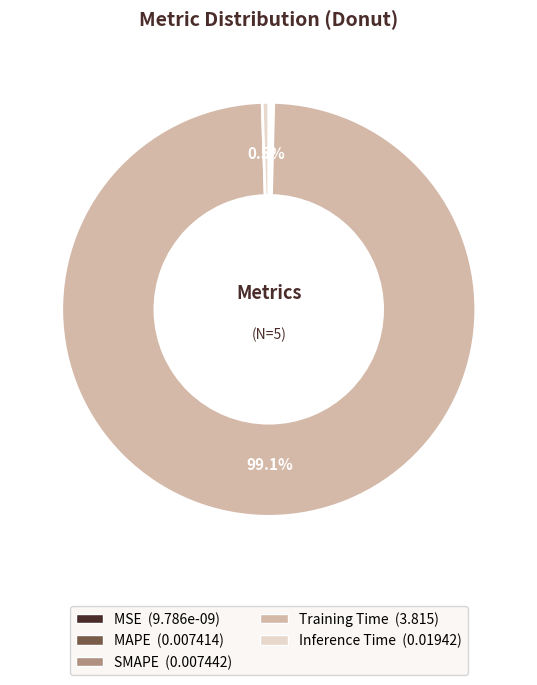

Which slice represents more than half of the pie?

Training Time